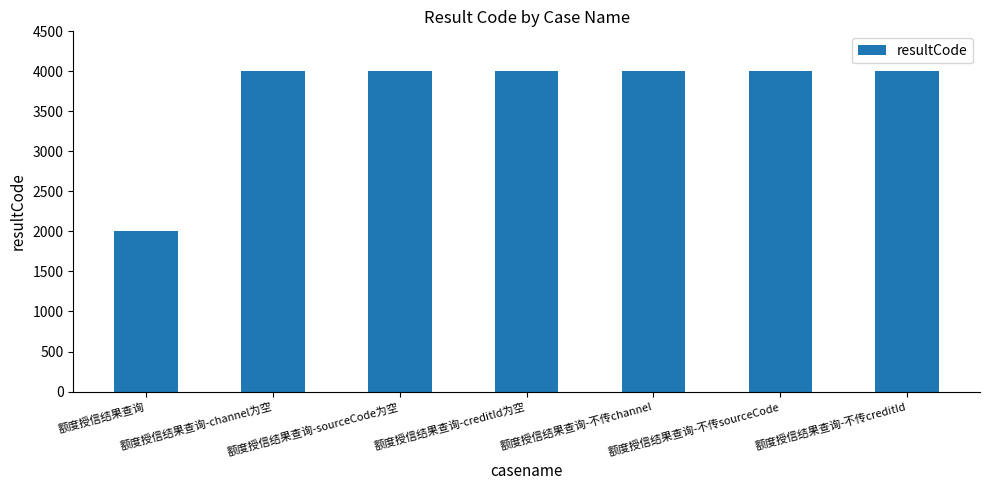

Reading left to right, extract all data points from this chart.

2000	4000	4000	4000	4000	4000	4000